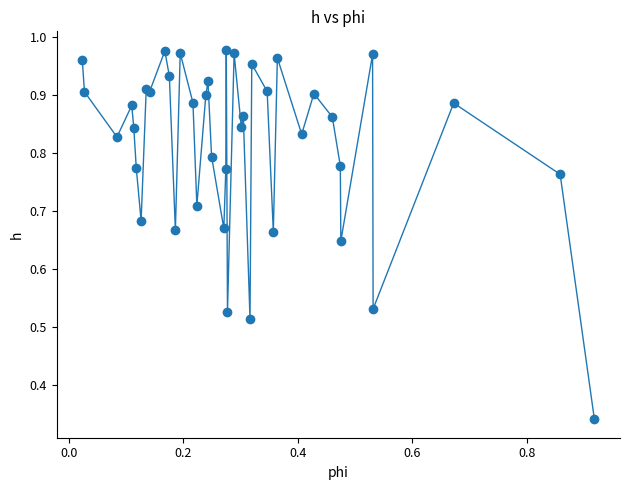

Count the number of data series in this chart.

1